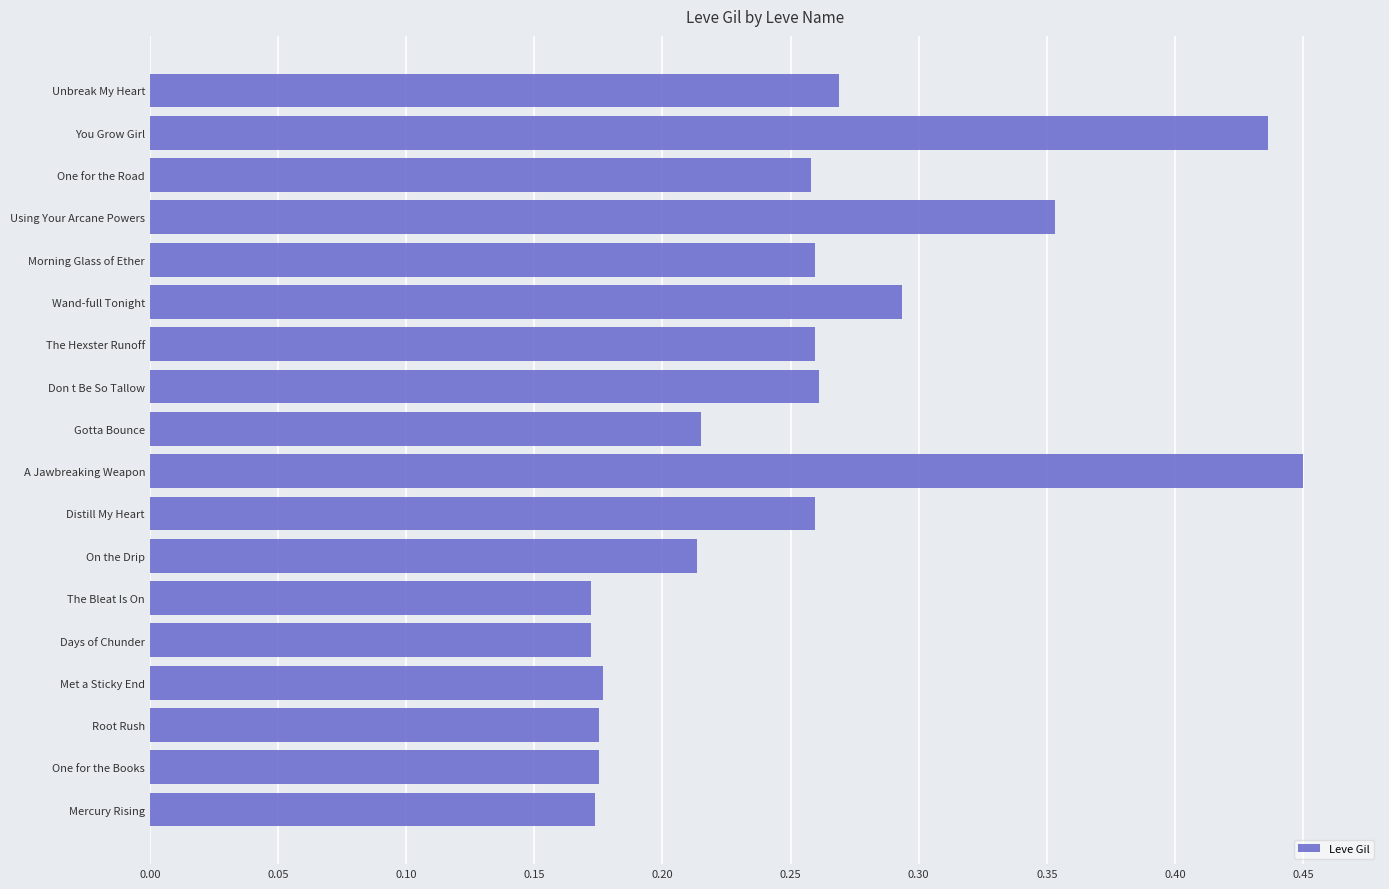

The chart shows a value of 0.3 at Days of Chunder. True or false?

False